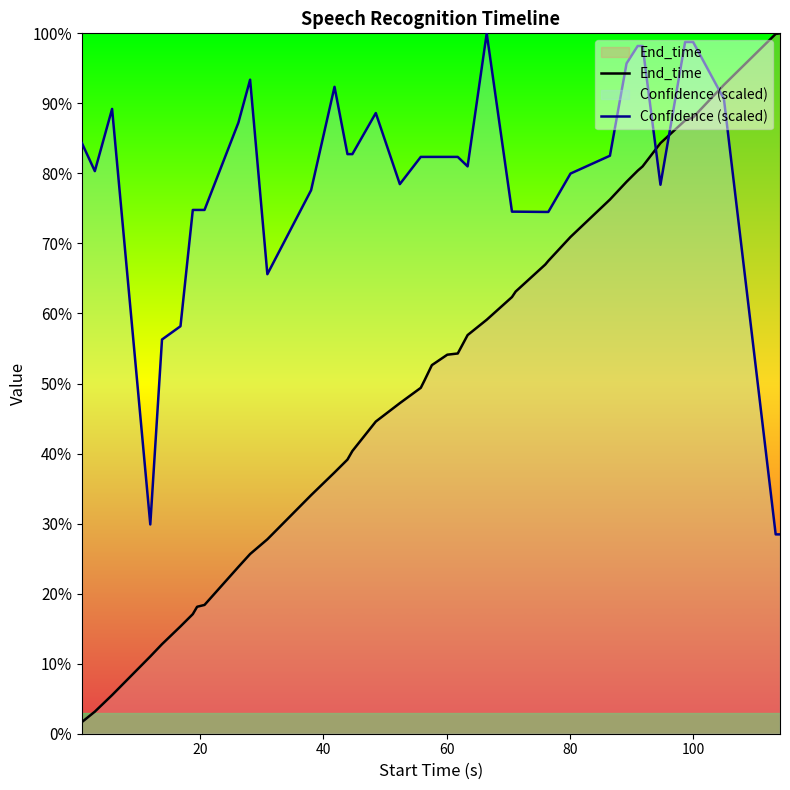

Does the chart display data point markers on the line(s)?

No